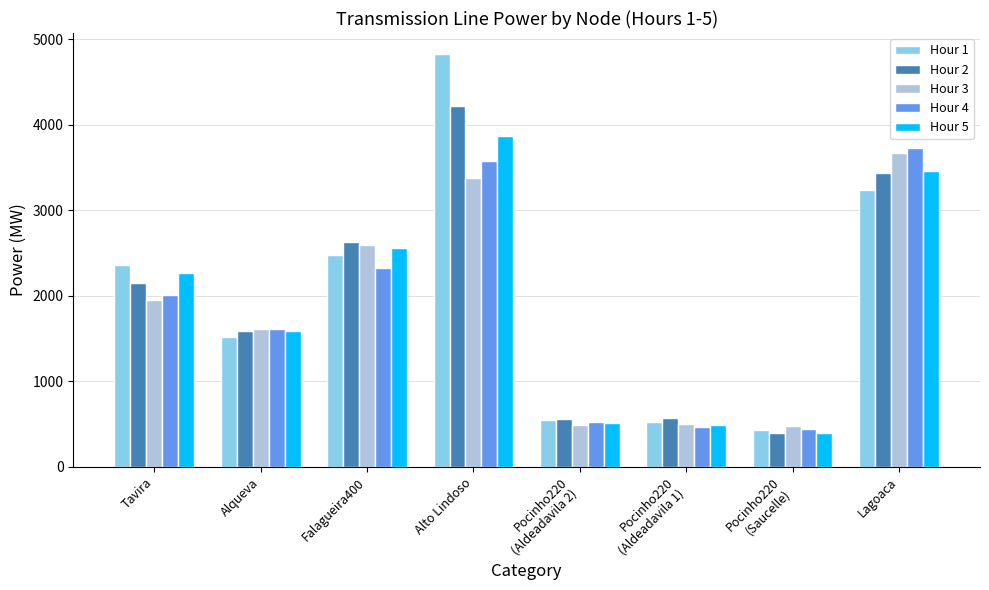

Which label corresponds to the largest value in the chart?

Alto Lindoso